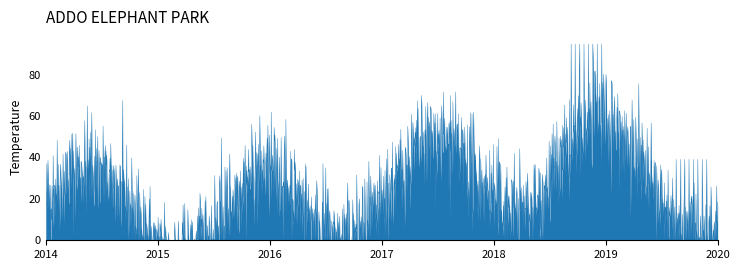

What is the greatest value displayed?

94.8